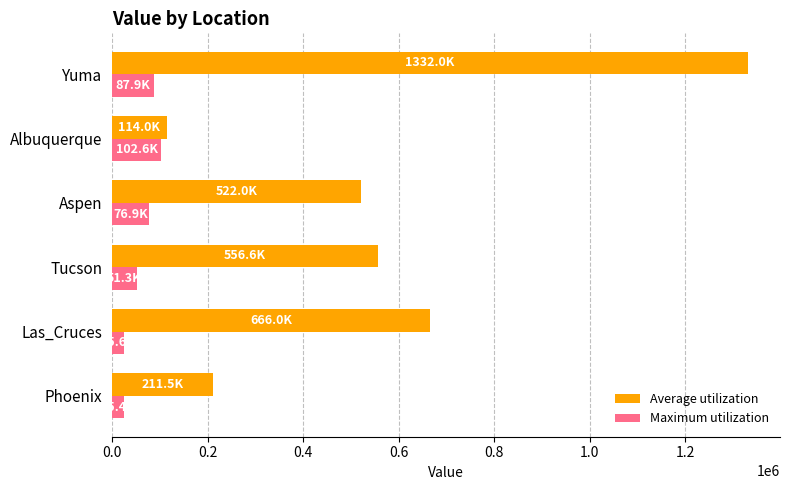

Rank the series at Tucson from highest to lowest value.

Average utilization, Maximum utilization